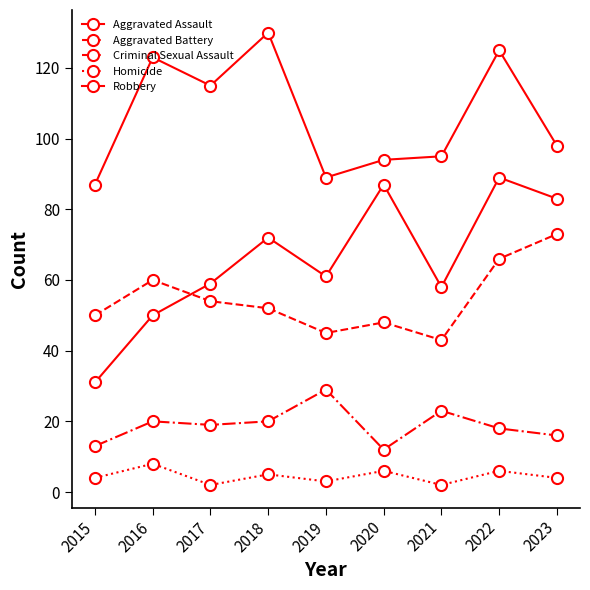

What is the value of the Aggravated Battery point at the 5th from the left?

45